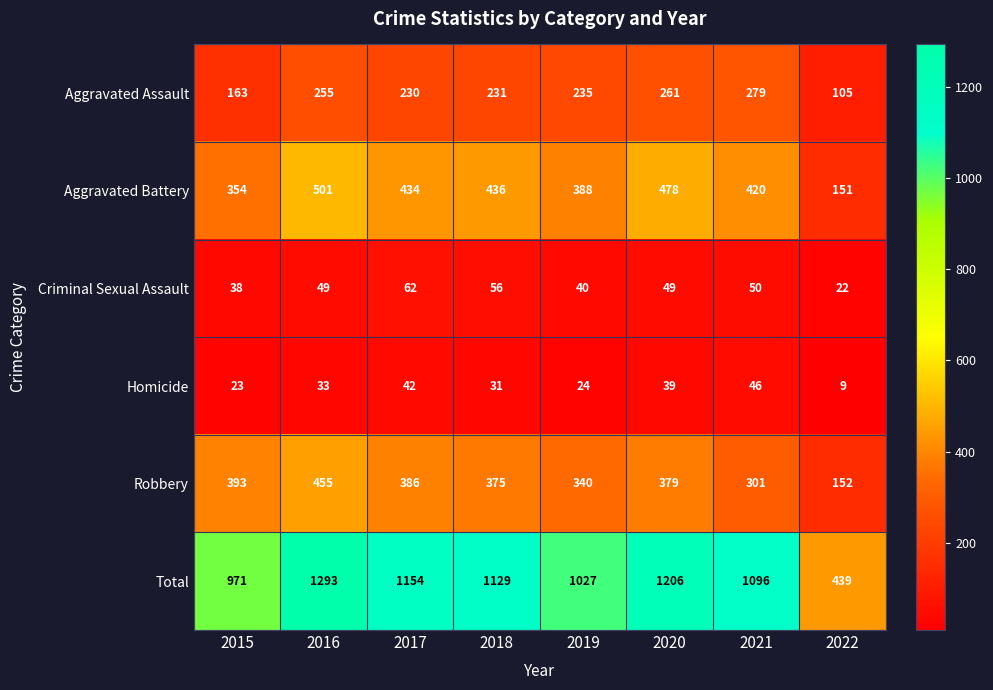

At which category is the sum across all series the highest?

2016